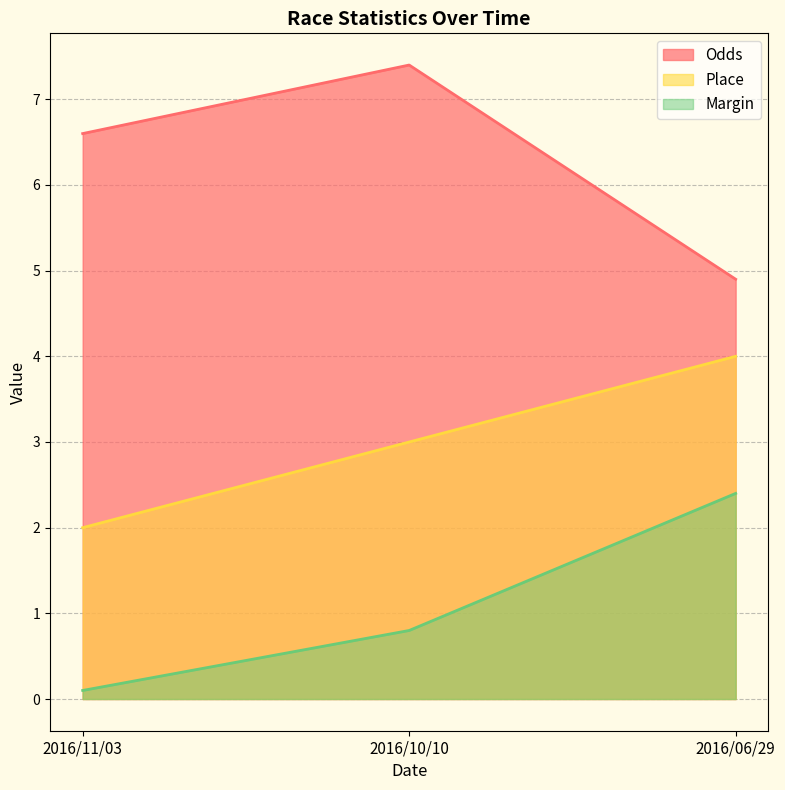

What is the spread (max minus min) of values at 2016/10/10?

6.6